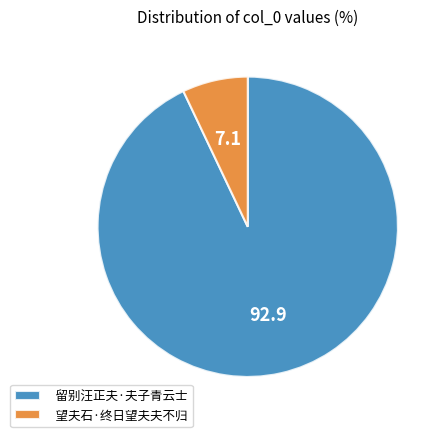

Rank the categories by value from lowest to highest.

望夫石·终日望夫夫不归, 留别汪正夫·夫子青云士